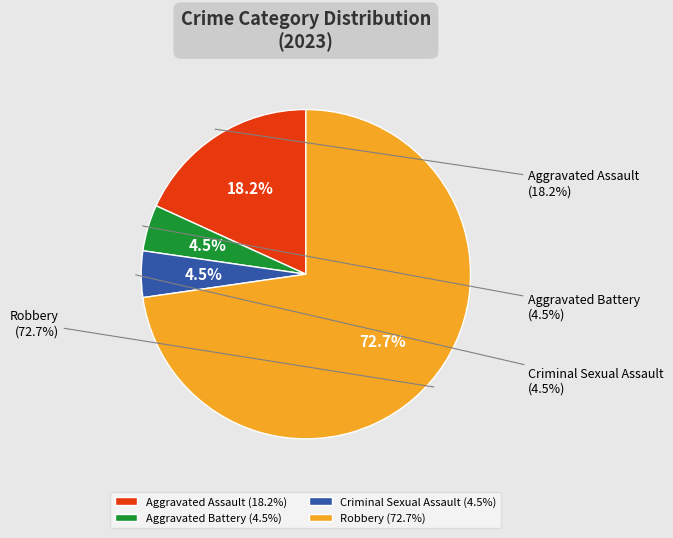

How many slices are in this pie chart?

4